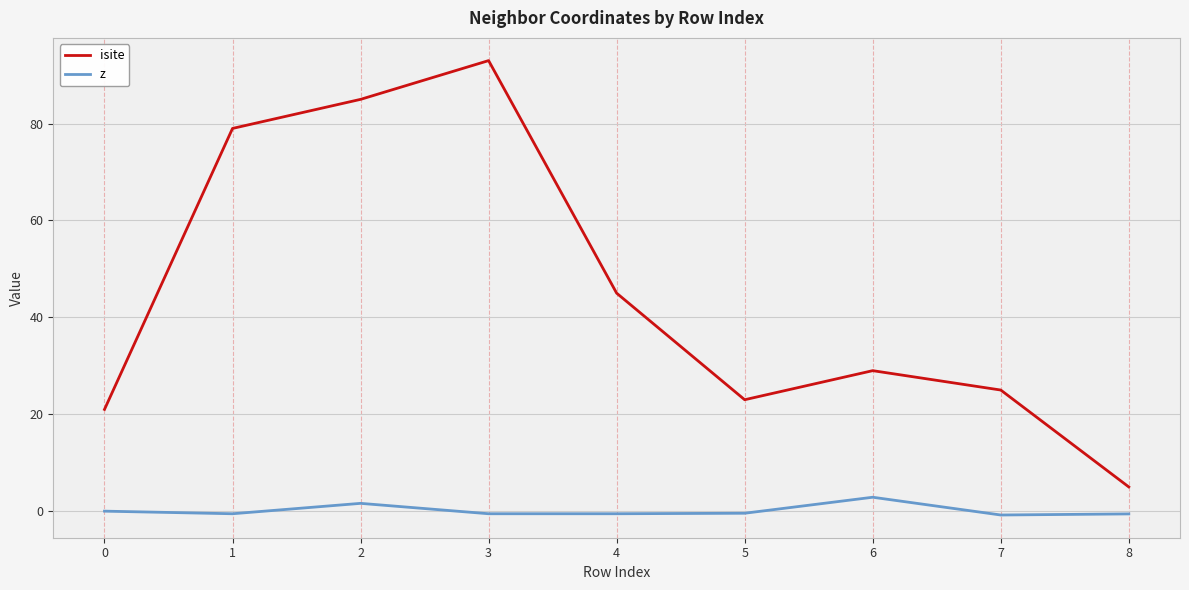

Where is the first local maximum for z?

2